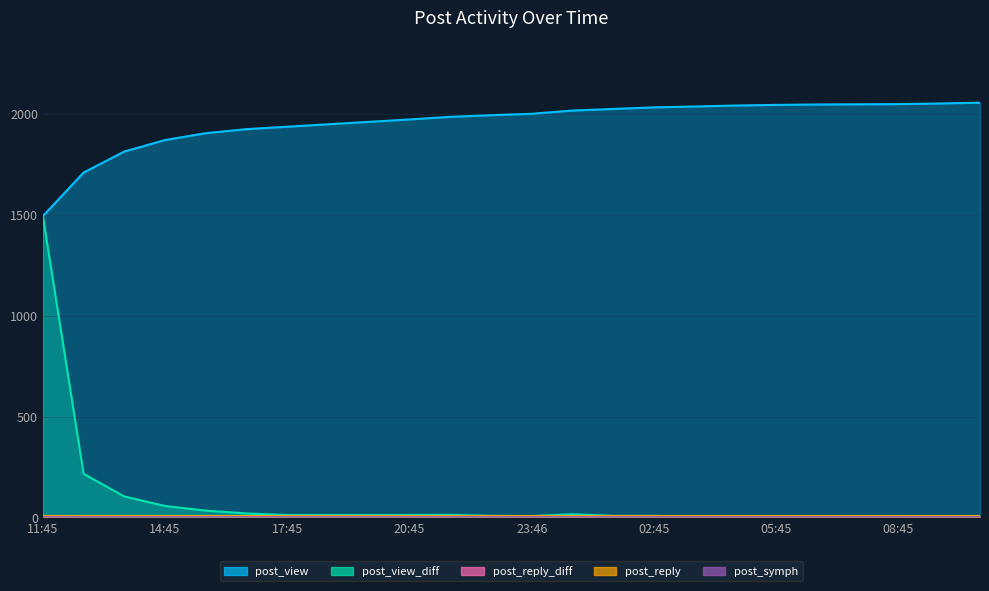

Does the chart display data point markers on the line(s)?

No